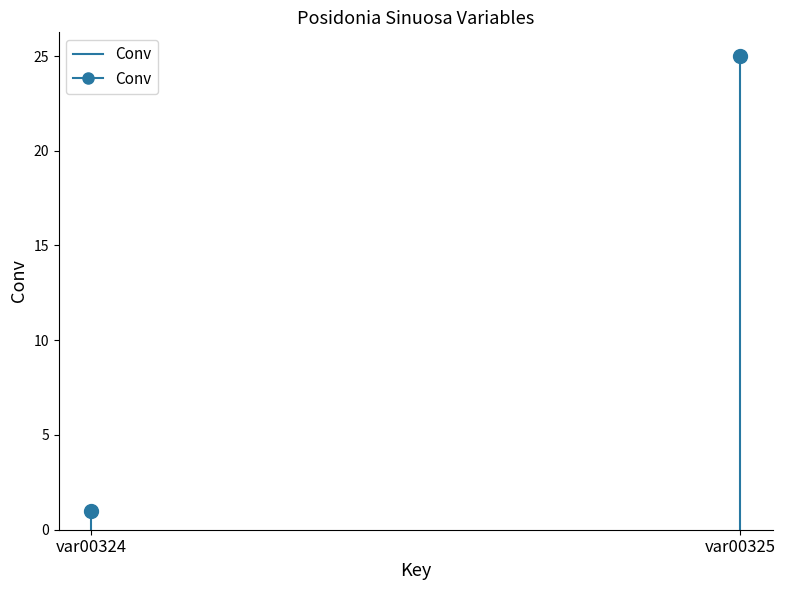

Rank the categories by value from lowest to highest.

var00324, var00324